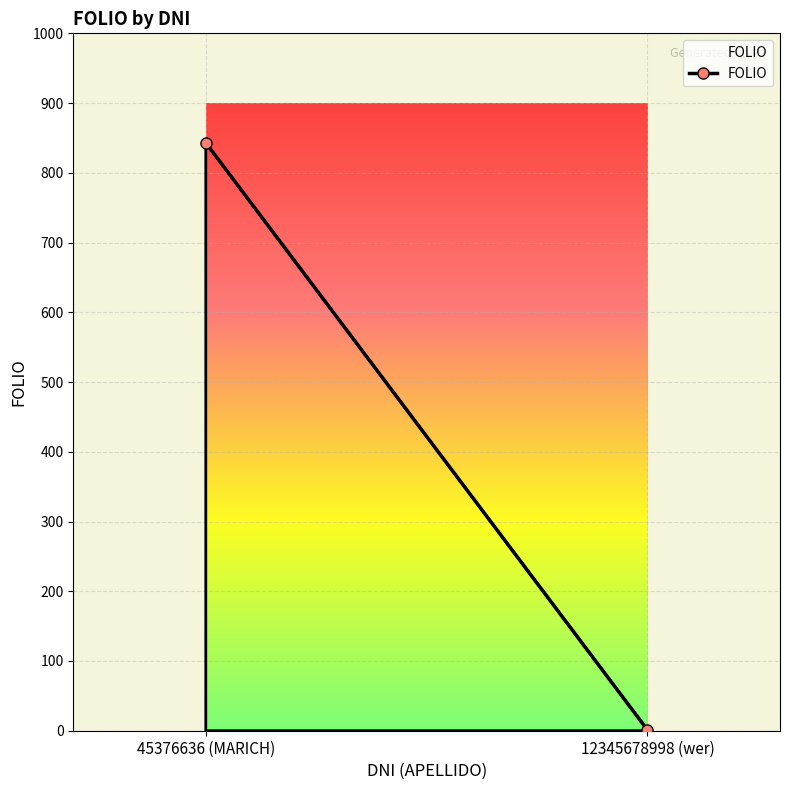

At which label is the value closest to 422?

45376636 (MARICH)